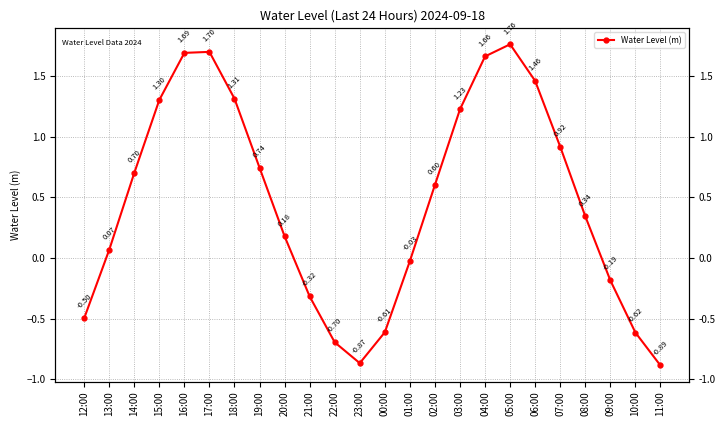

At which label does the data first exceed 0?

13:00